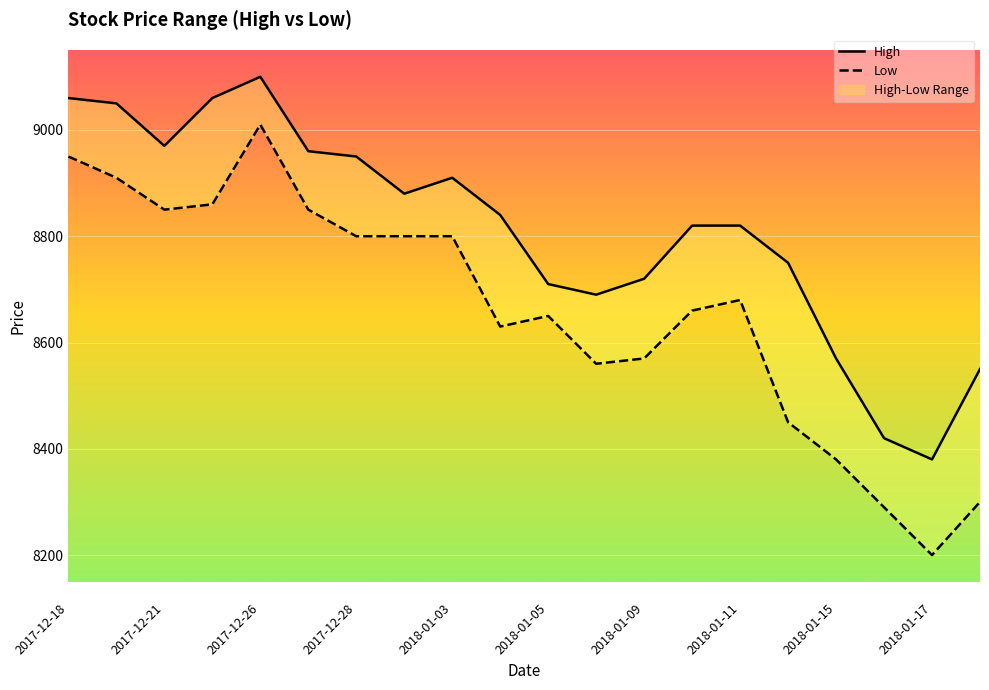

How many lines are shown in the chart?

2